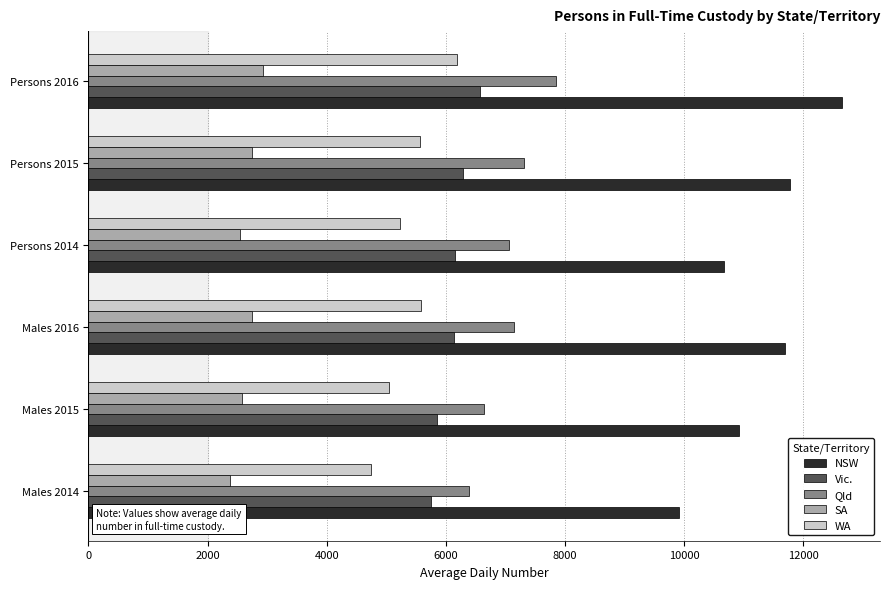

True or false: NSW has a value of 12652 at Persons 2016.

True